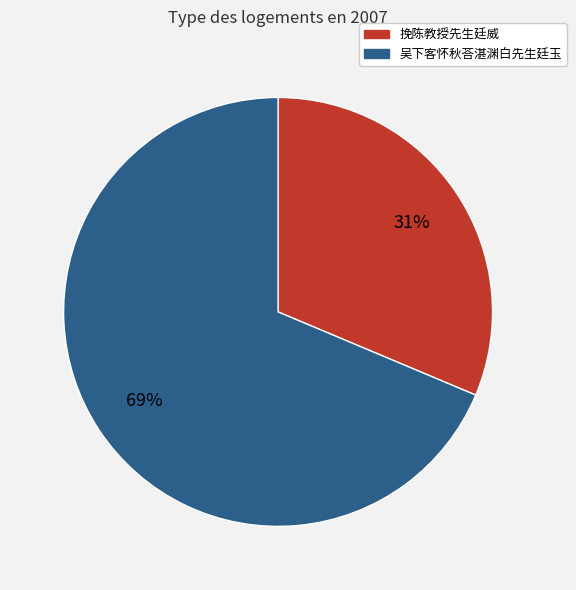

What is the largest slice in the pie chart?

吴下客怀秋荅湛渊白先生廷玉